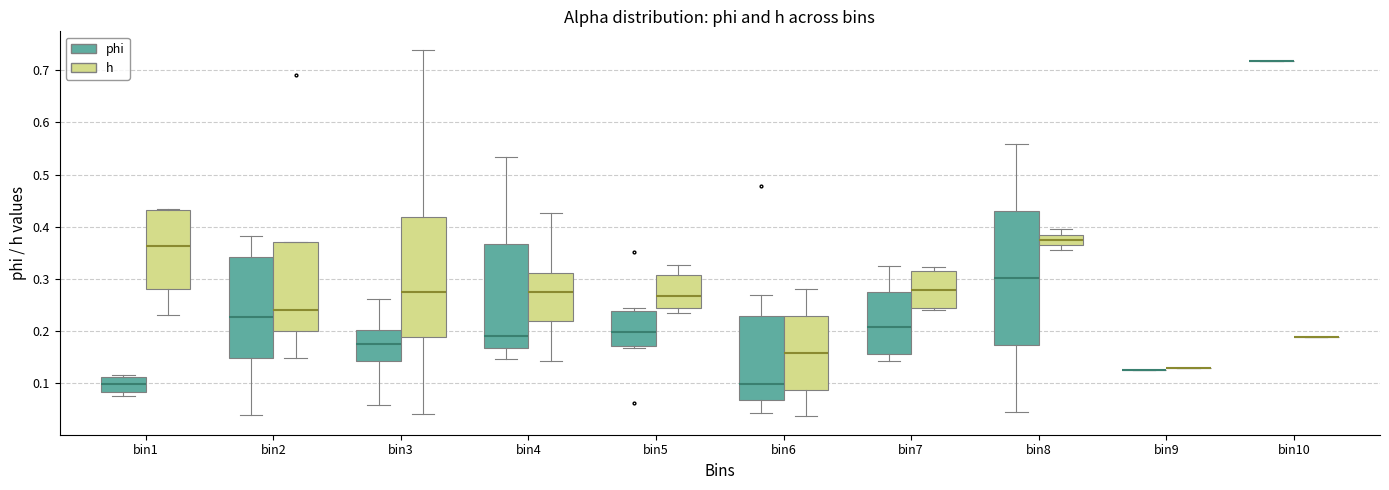

Reading left to right, transcribe this box plot: for each box, give where its median line is, the range the box spans, and where its two whiskers end, as read against the y-axis. The values are not printed on the chart, so give them approximately, as read against the axis.

bin1 (phi): median 0.10, box 0.08 to 0.11, whiskers 0.08 (just below the box's lower edge) to 0.12
bin1 (h): median 0.36, box 0.28 to 0.43, whiskers 0.23 to 0.43 (just above the box's upper edge)
bin2 (phi): median 0.23, box 0.15 to 0.34, whiskers 0.04 to 0.38
bin2 (h): median 0.24, box 0.20 to 0.37, whiskers 0.15 to 0.37
bin3 (phi): median 0.18, box 0.14 to 0.20, whiskers 0.06 to 0.26
bin3 (h): median 0.27, box 0.19 to 0.42, whiskers 0.04 to 0.74
bin4 (phi): median 0.19, box 0.17 to 0.37, whiskers 0.15 to 0.53
bin4 (h): median 0.28, box 0.22 to 0.31, whiskers 0.14 to 0.43
bin5 (phi): median 0.20, box 0.17 to 0.24, whiskers 0.17 to 0.24 (just above the box's upper edge)
bin5 (h): median 0.27, box 0.24 to 0.31, whiskers 0.23 to 0.33
bin6 (phi): median 0.10, box 0.07 to 0.23, whiskers 0.04 to 0.27
bin6 (h): median 0.16, box 0.09 to 0.23, whiskers 0.04 to 0.28
bin7 (phi): median 0.21, box 0.15 to 0.27, whiskers 0.14 to 0.32
bin7 (h): median 0.28, box 0.24 to 0.31, whiskers 0.24 (just below the box's lower edge) to 0.32
bin8 (phi): median 0.30, box 0.17 to 0.43, whiskers 0.04 to 0.56
bin8 (h): median 0.37, box 0.36 to 0.38, whiskers 0.35 to 0.39
bin9 (phi): box collapsed to a line at 0.13, whiskers 0.13 to 0.13
bin9 (h): box collapsed to a line at 0.13, whiskers 0.13 to 0.13
bin10 (phi): box collapsed to a line at 0.72, whiskers 0.72 to 0.72
bin10 (h): box collapsed to a line at 0.19, whiskers 0.19 to 0.19